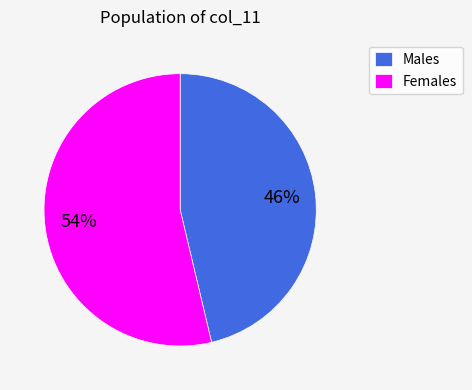

To the nearest percent, what percentage of the pie is Females?

54%